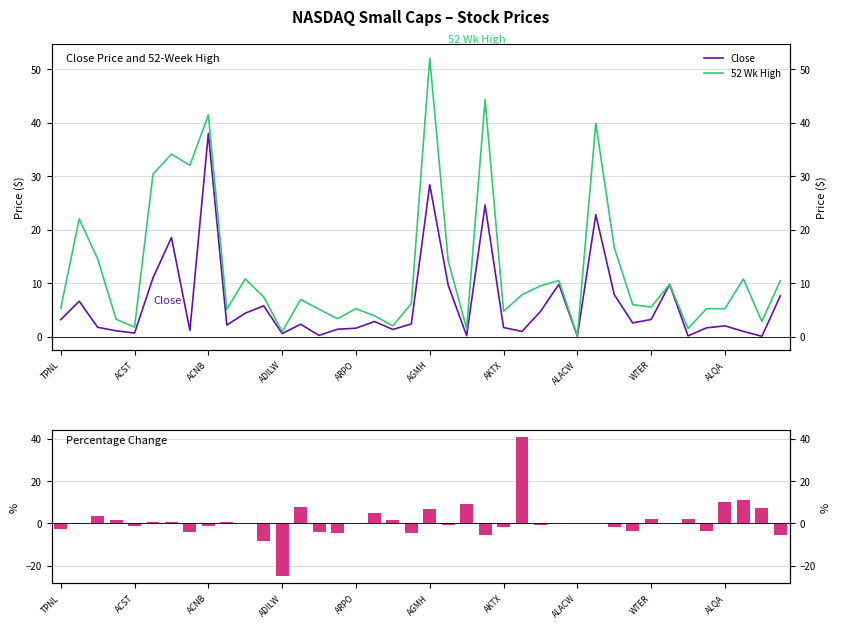

What is the value of the 52 Wk High bar at the 40th from the left?

10.5